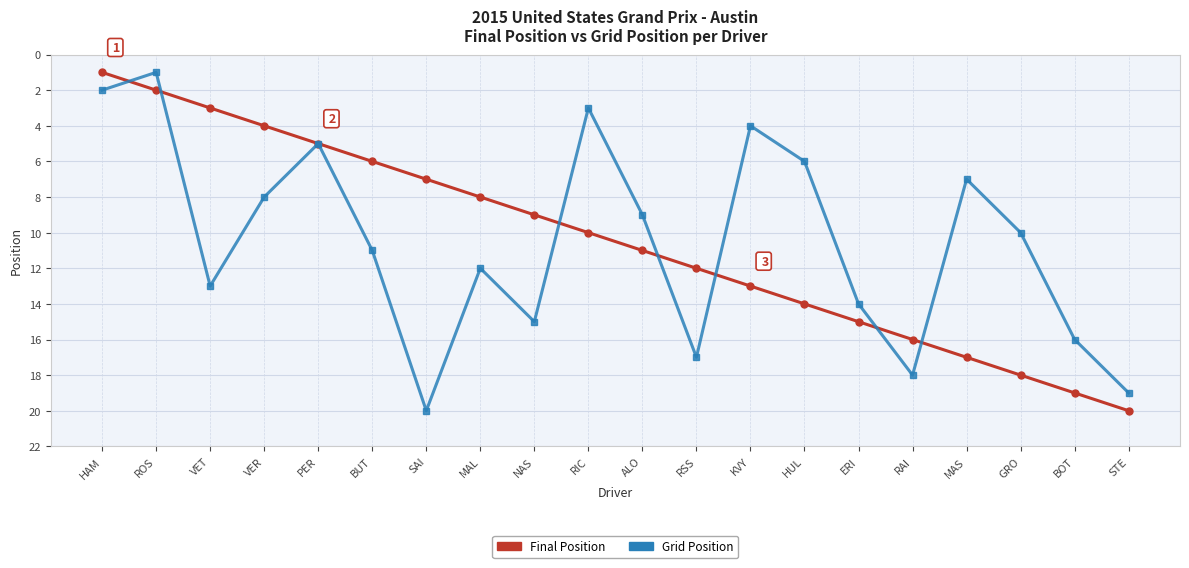

What position from the right is KVY?

8